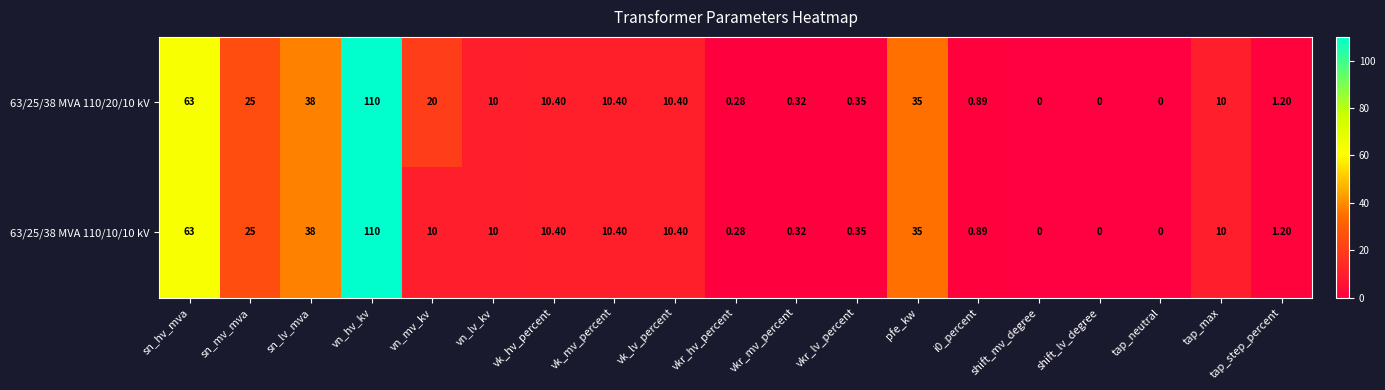

Where does the 63/25/38 MVA 110/10/10 kV series first go above 10?

sn_hv_mva